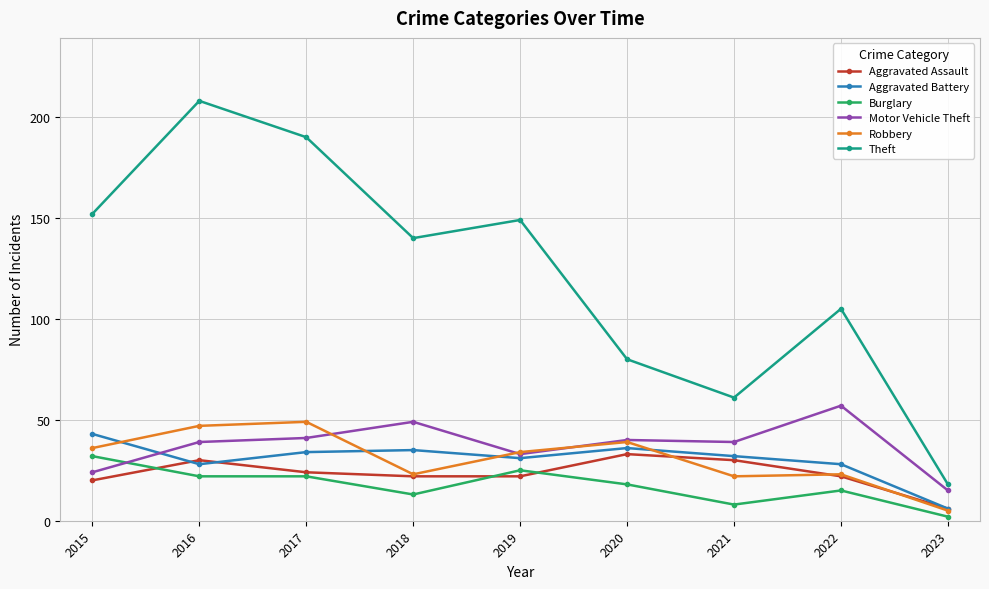

Does the chart have visible grid lines?

Yes